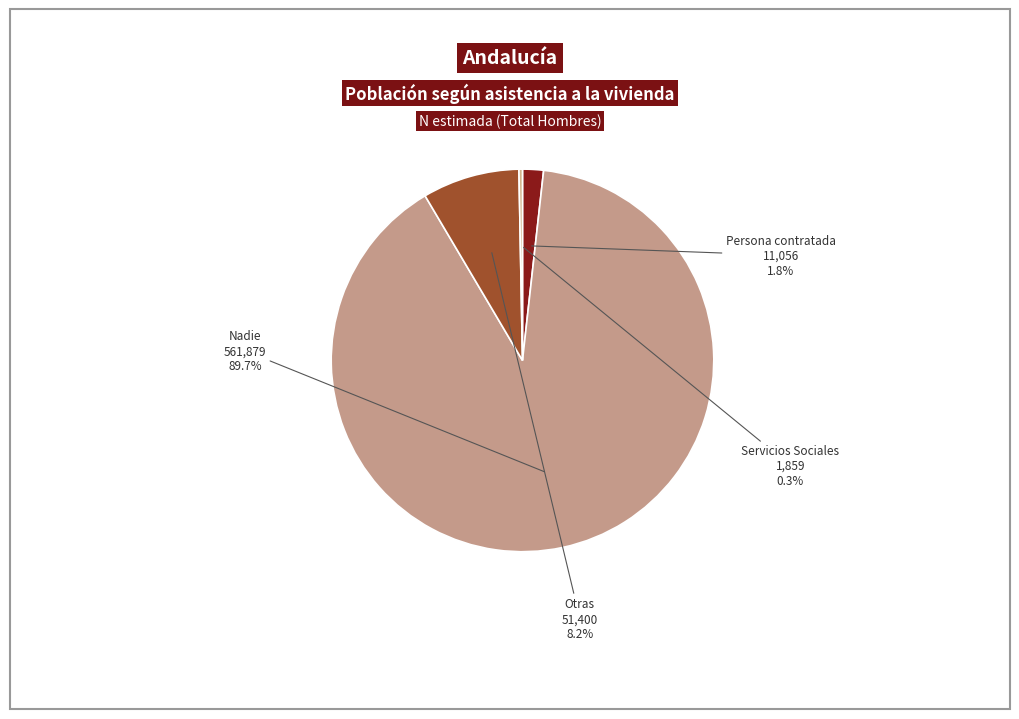

How many segments does this pie chart have?

4